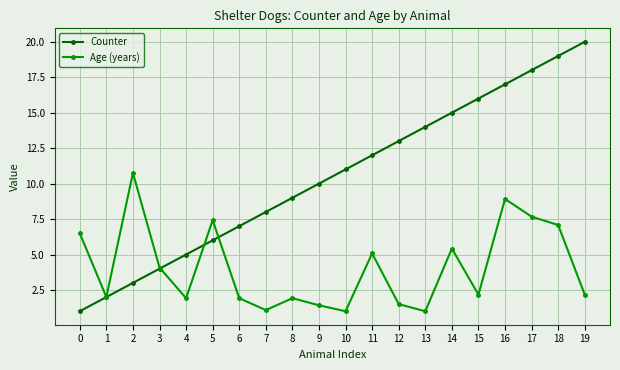

What is the sum of the Counter values at 6 and 9?

17.0